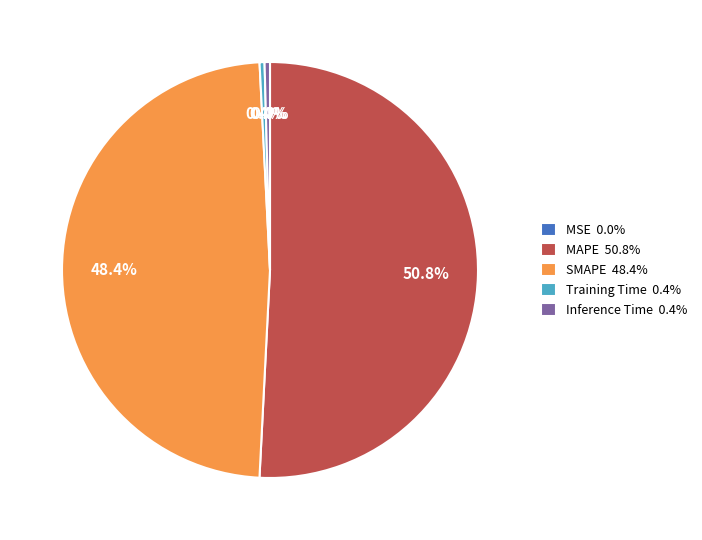

Combined, do Training Time 0.4% and SMAPE 48.4% account for over 50%?

No